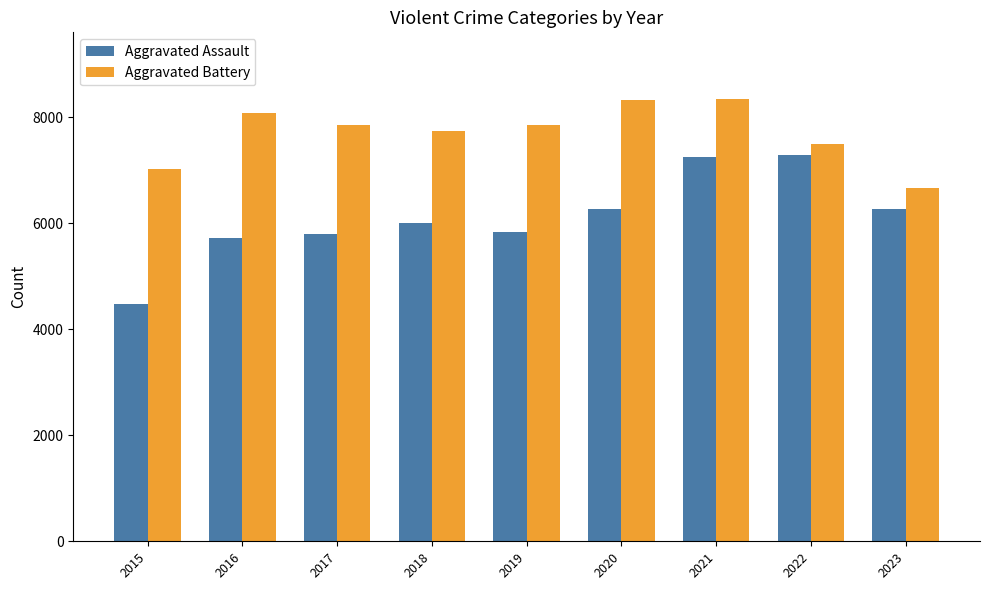

The Aggravated Battery series shows 13389 at 2020. True or false?

False